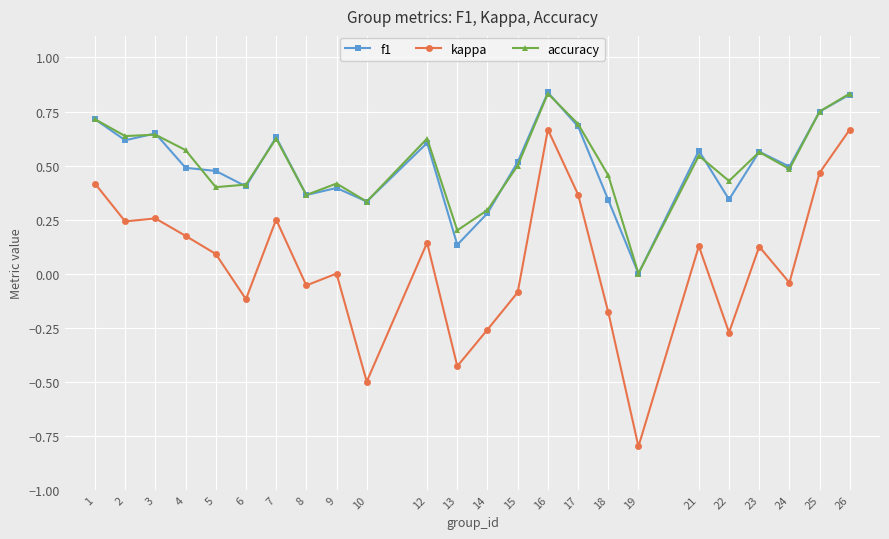

At 5, list the series in order from largest to smallest.

f1, accuracy, kappa